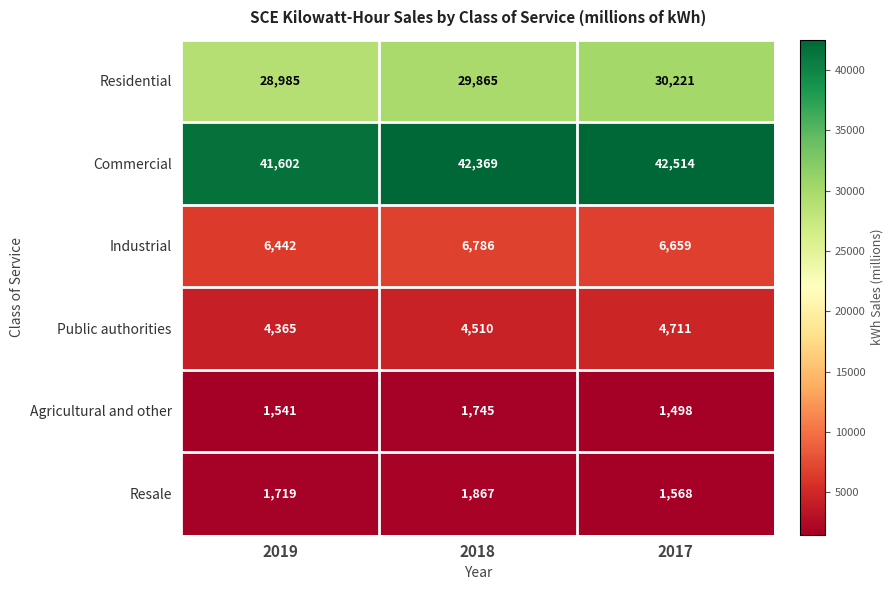

List the series in order of their peak value, highest first.

Commercial, Residential, Industrial, Public authorities, Resale, Agricultural and other